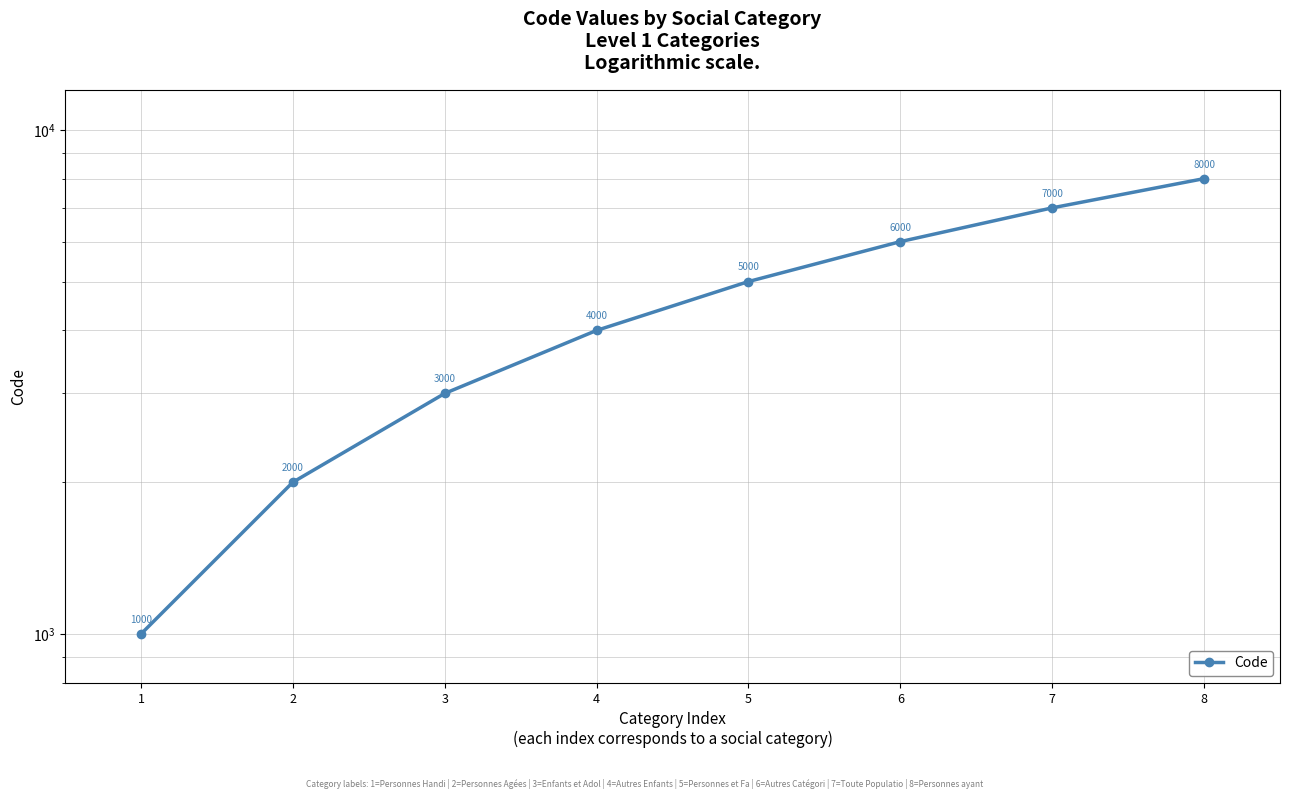

What is the maximum value shown in the chart?

8000